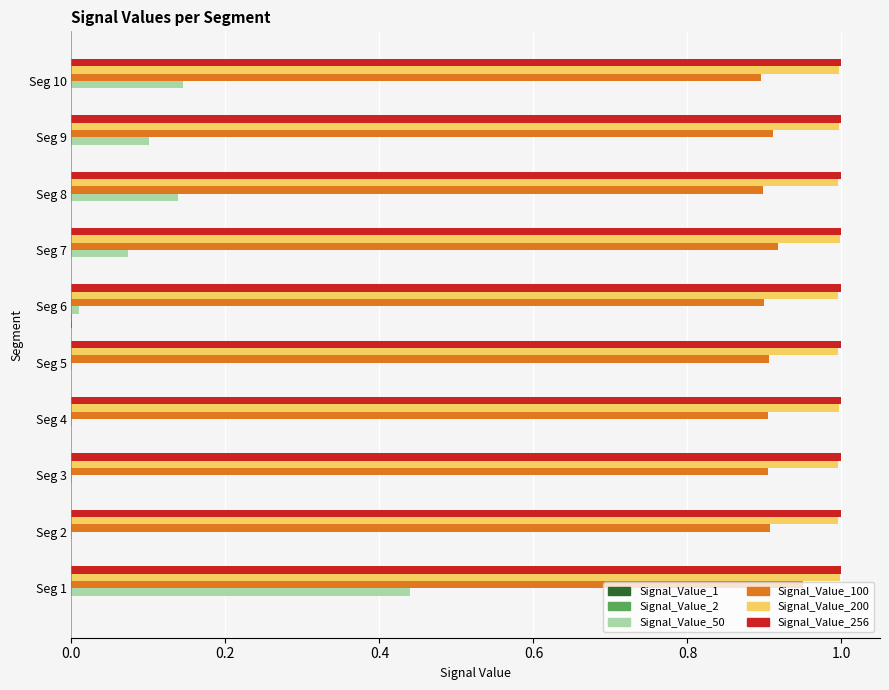

What is the greatest value displayed?

1.0